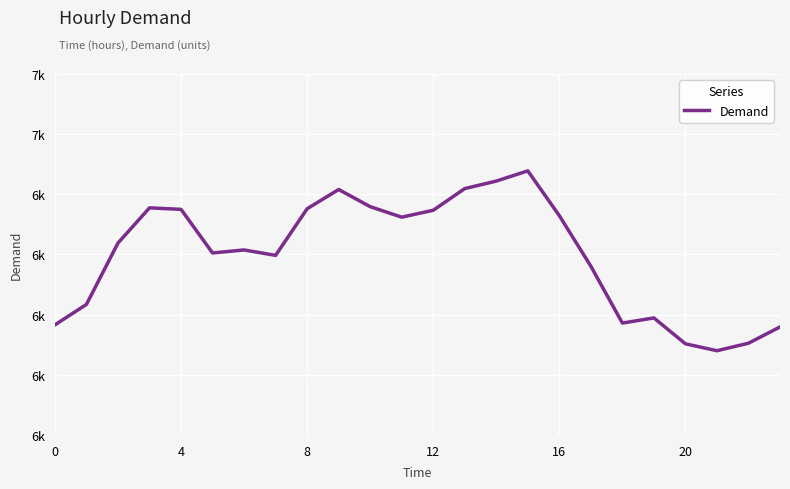

What is the difference between the maximum and second lowest values?

575